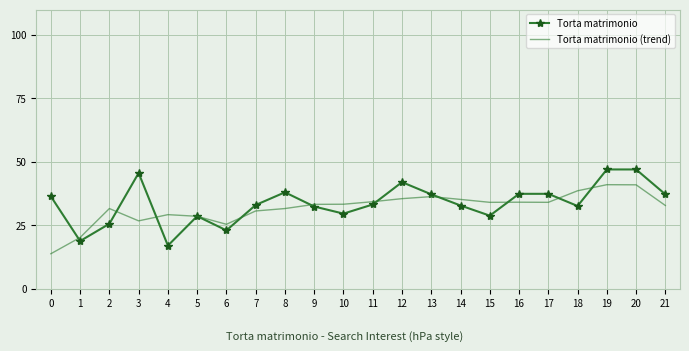

What is the difference between the highest and lowest values at 11?

1.1